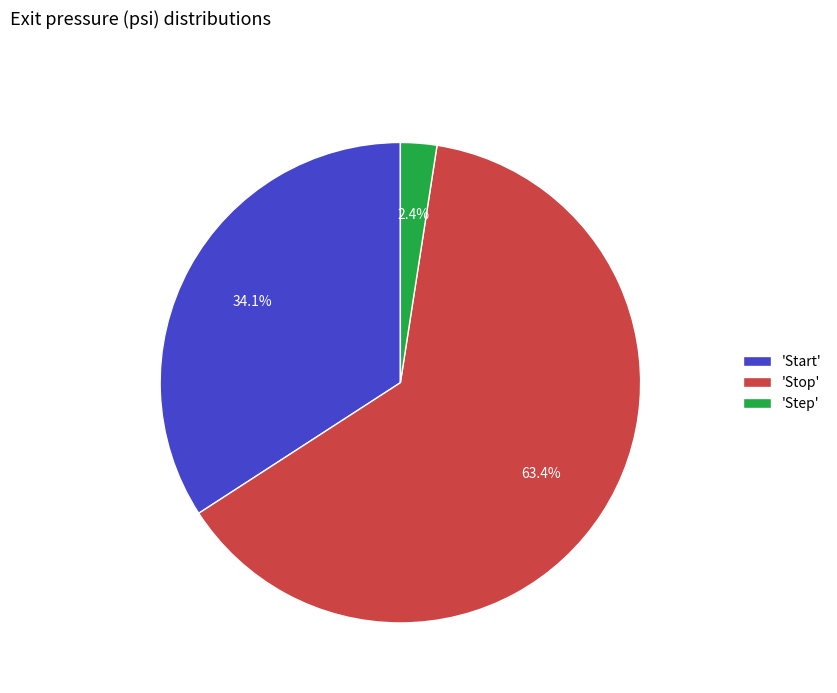

Combined, do 'Start' and 'Step' account for over 50%?

No